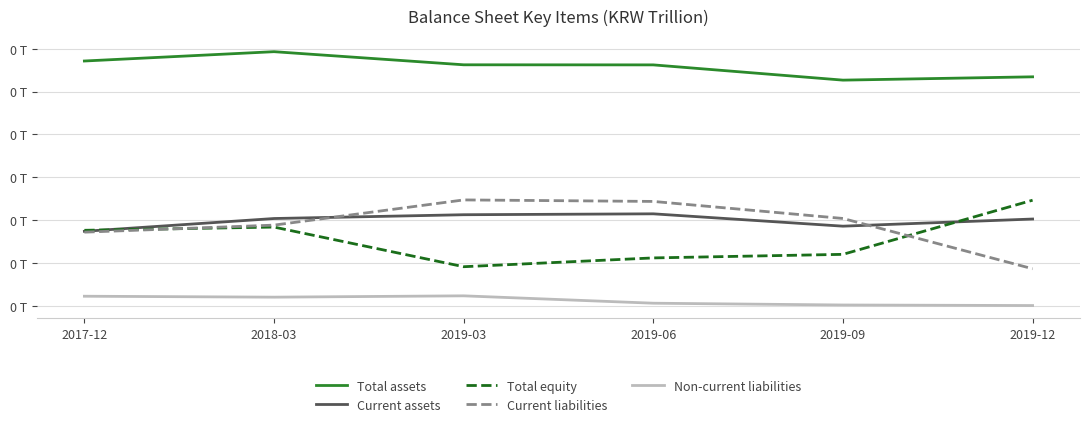

True or false: Current assets and Total assets intersect in this chart.

False